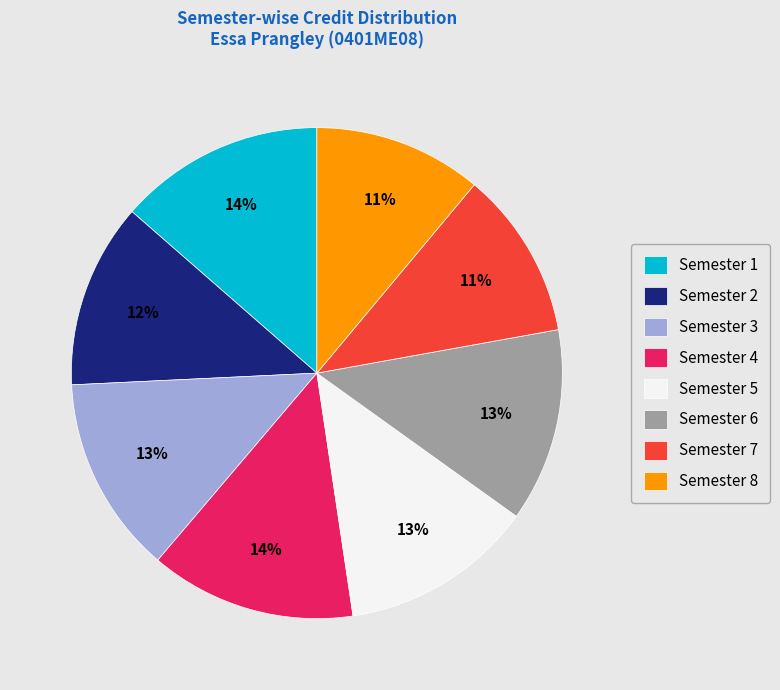

Is there any slice that represents more than half of the pie?

No